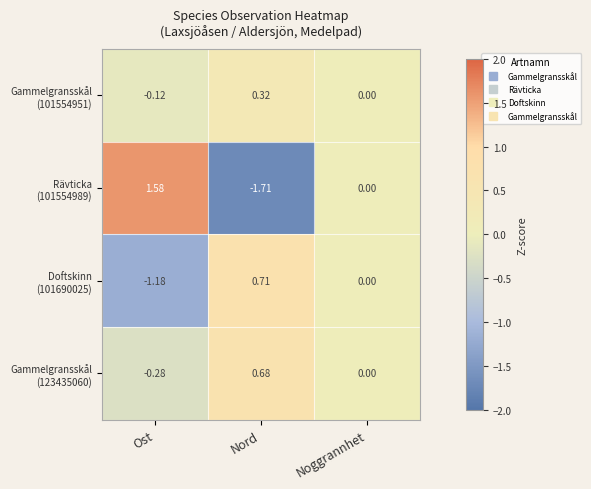

Count the number of categories in the chart.

3